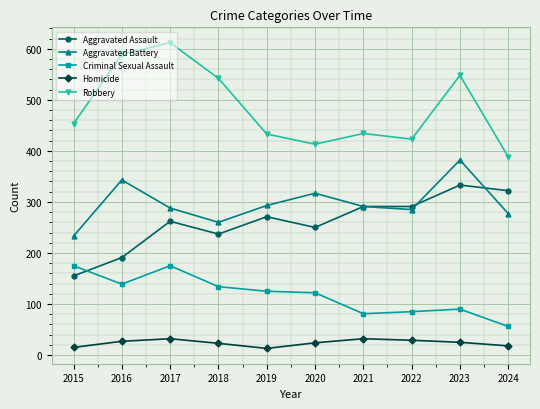

What is the average value of the Criminal Sexual Assault series?

118